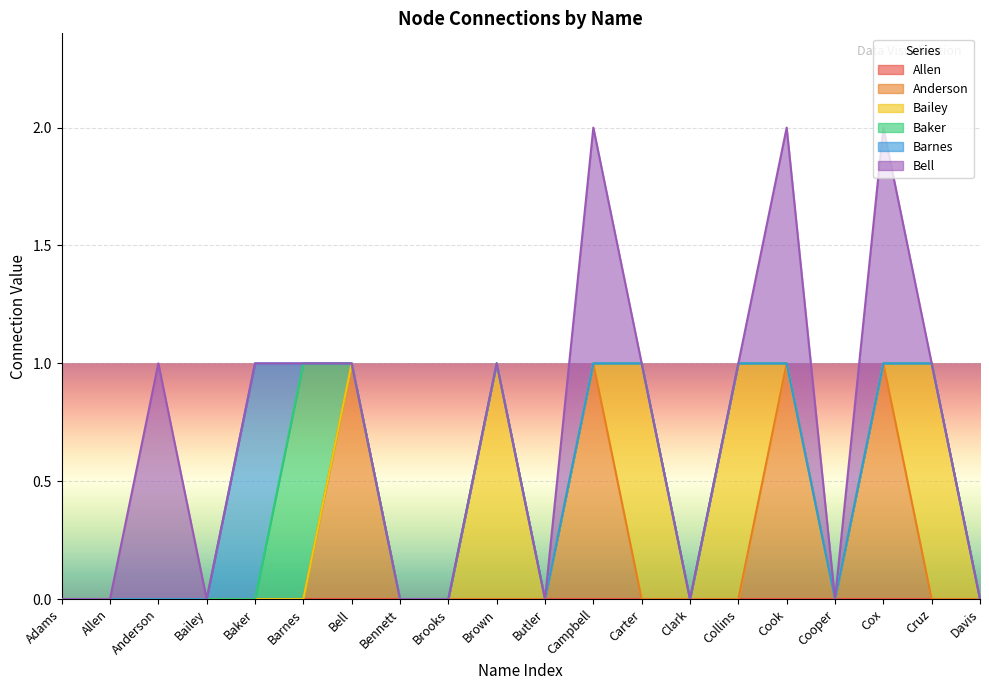

The Anderson series shows 0 at Allen. True or false?

True